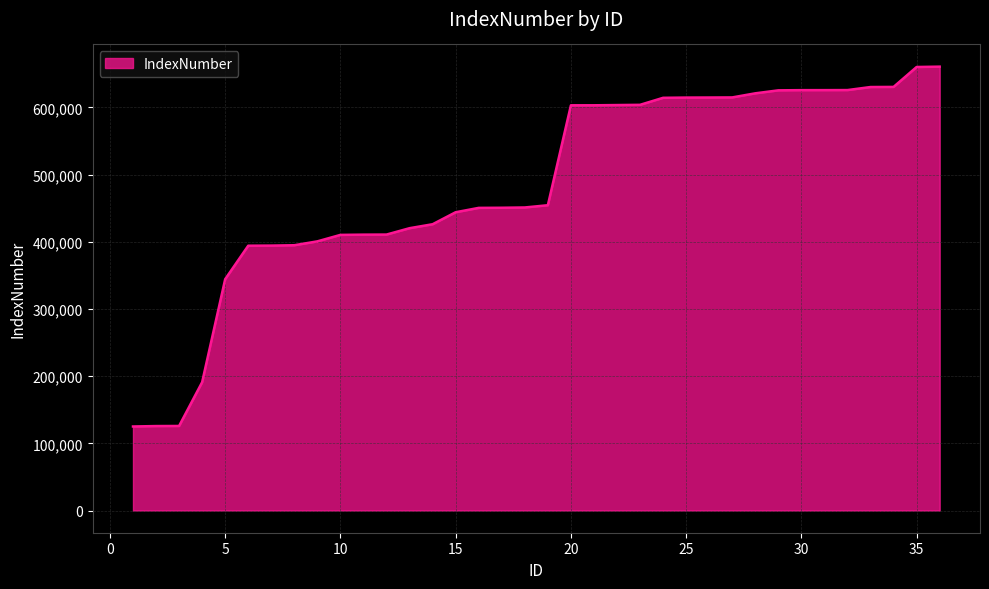

What is the minimum value shown in the chart?

125061